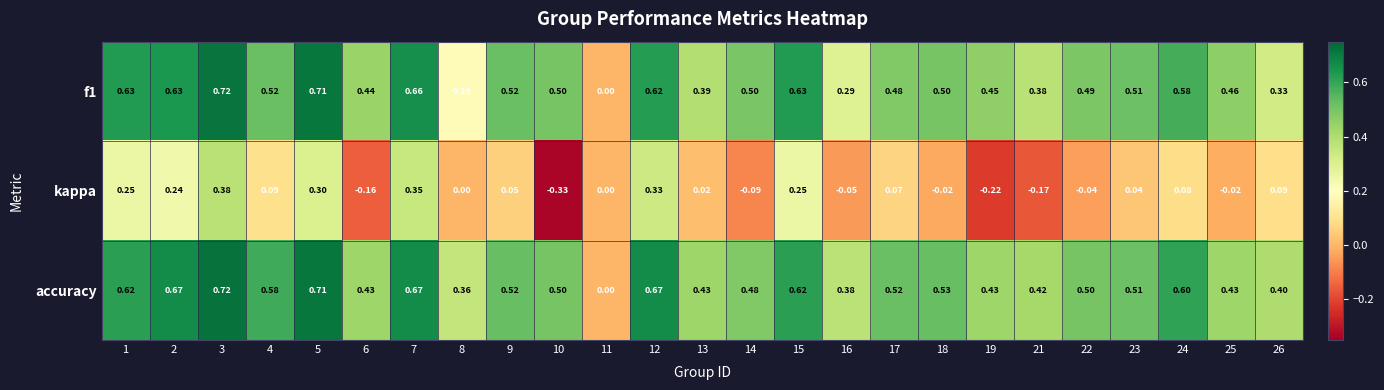

Between 3 and 22, which series saw the biggest shift?

kappa